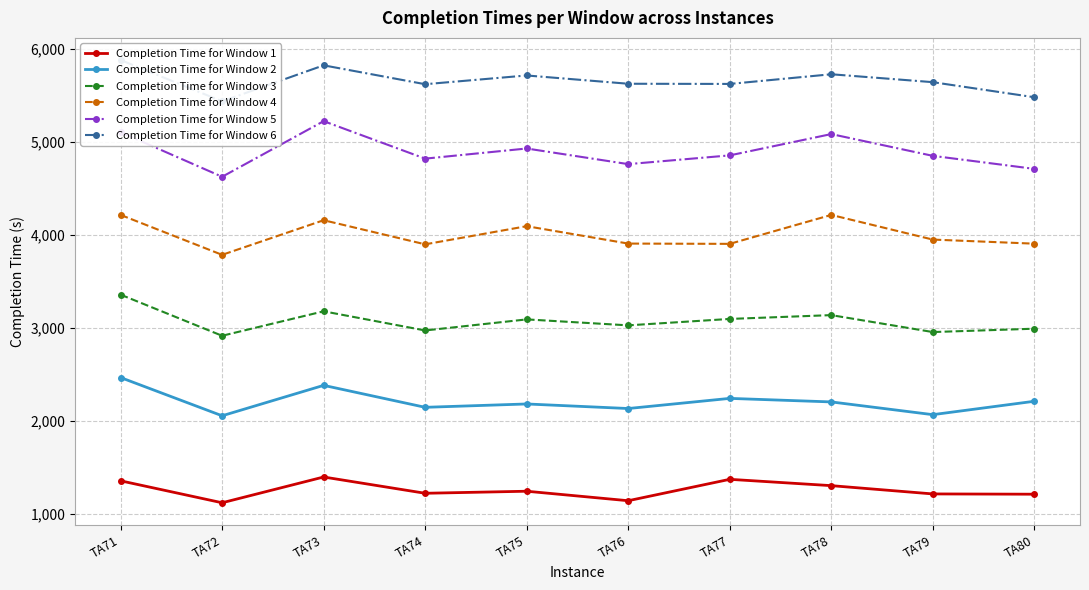

What is the sum of the Completion Time for Window 6 values at TA72 and TA76?

11063